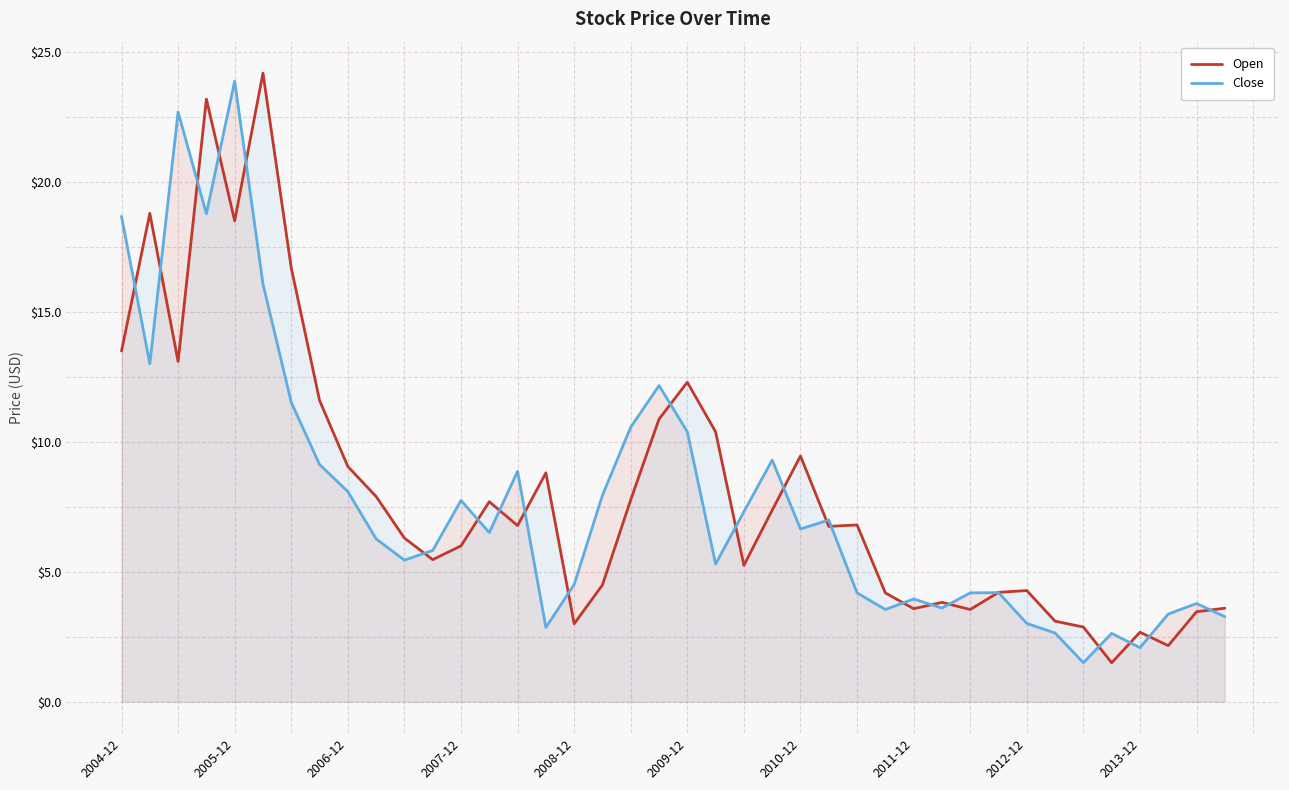

What is the minimum value for Open?

1.5